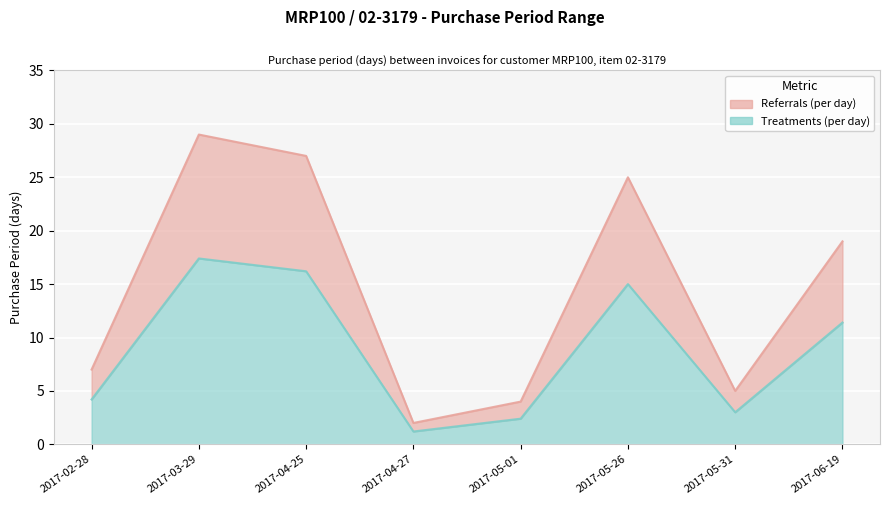

What is the sum of all values?

118